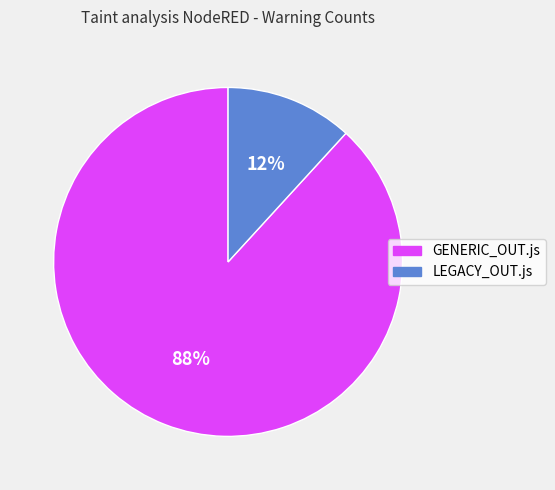

To the nearest percent, what is the difference between the GENERIC_OUT.js and LEGACY_OUT.js slice percentages?

76%